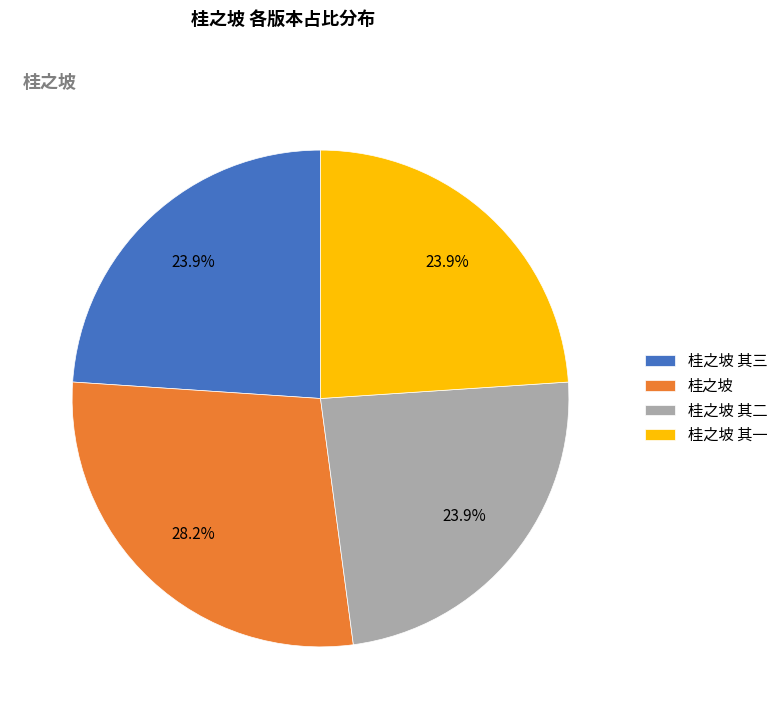

What is the largest slice in the pie chart?

桂之坡